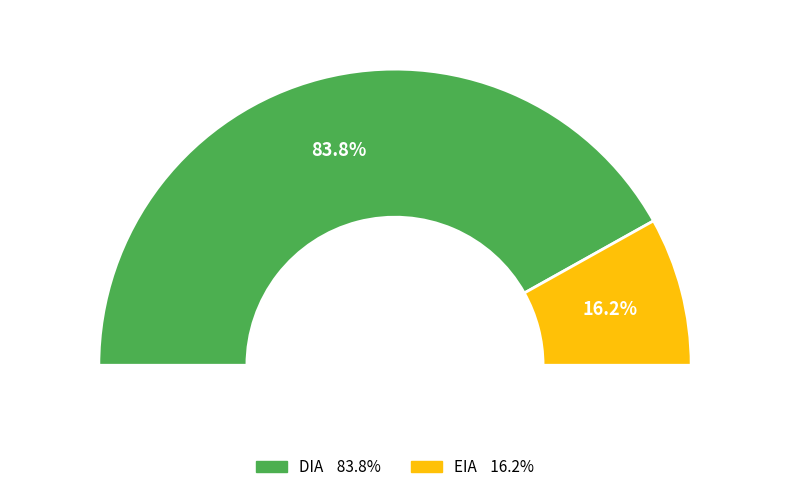

What is the largest slice in the pie chart?

DIA